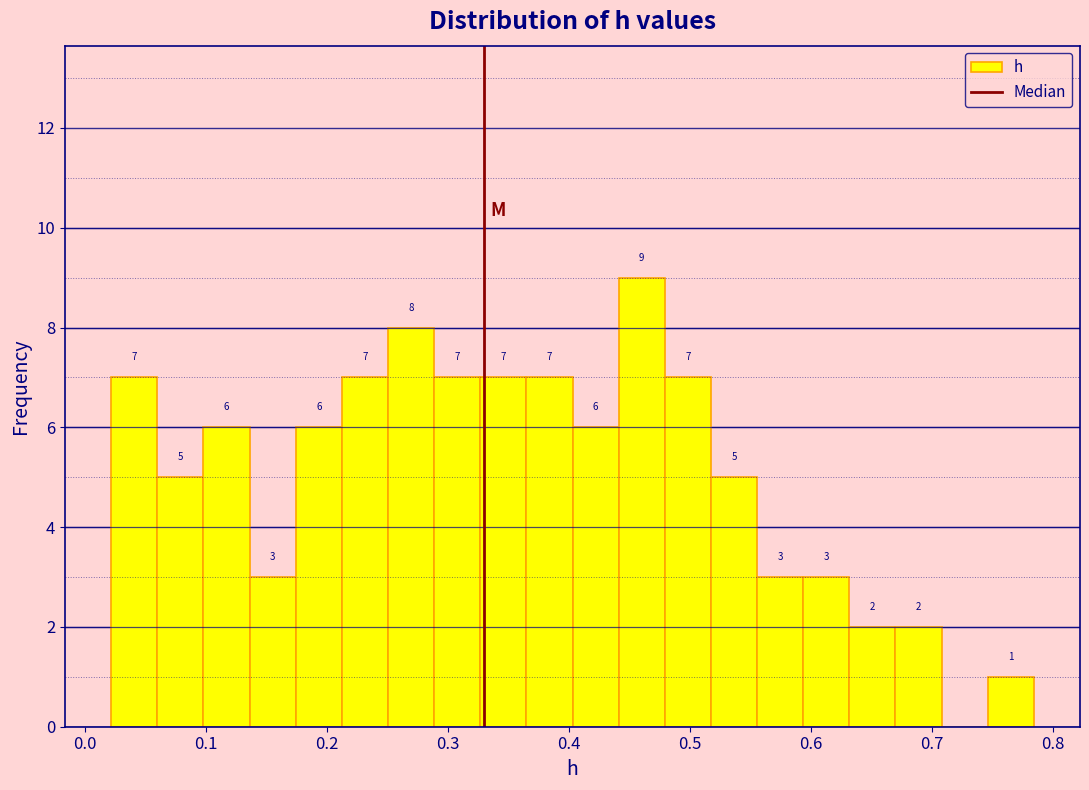

Read against the x-axis, roughly where is the centre of the tallest bar?

0.46